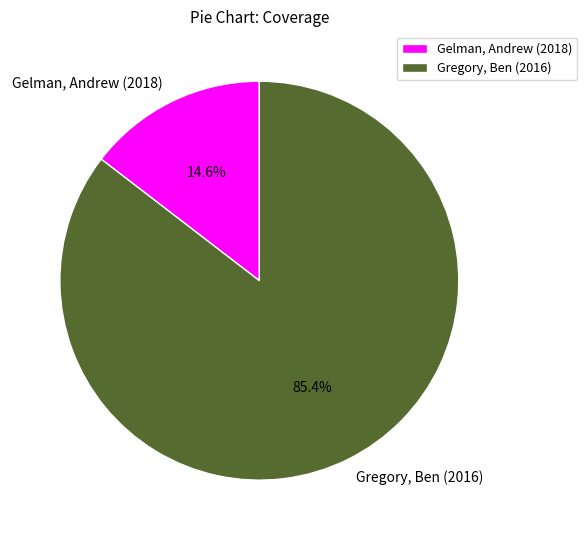

Do Gregory, Ben (2016) and Gelman, Andrew (2018) together represent more than half of the pie?

Yes